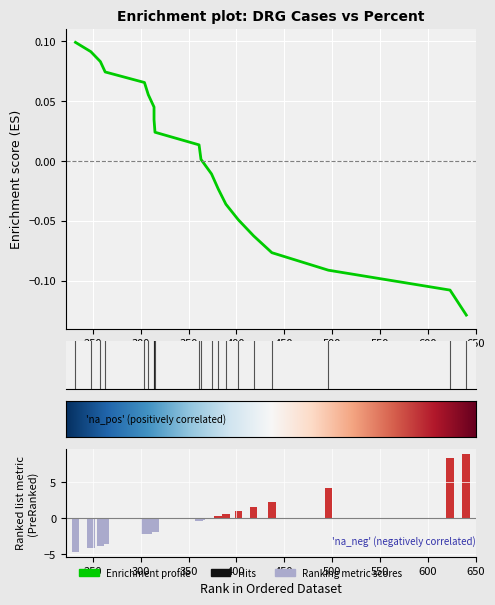

What is the greatest value displayed?

9.0